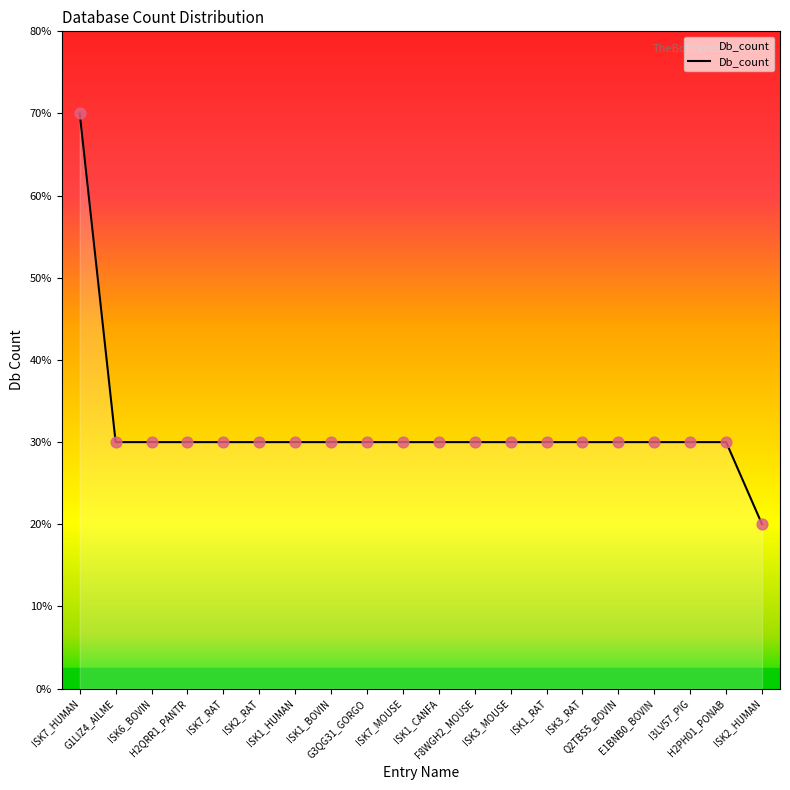

Between ISK7_HUMAN and ISK2_RAT, which is larger?

ISK7_HUMAN